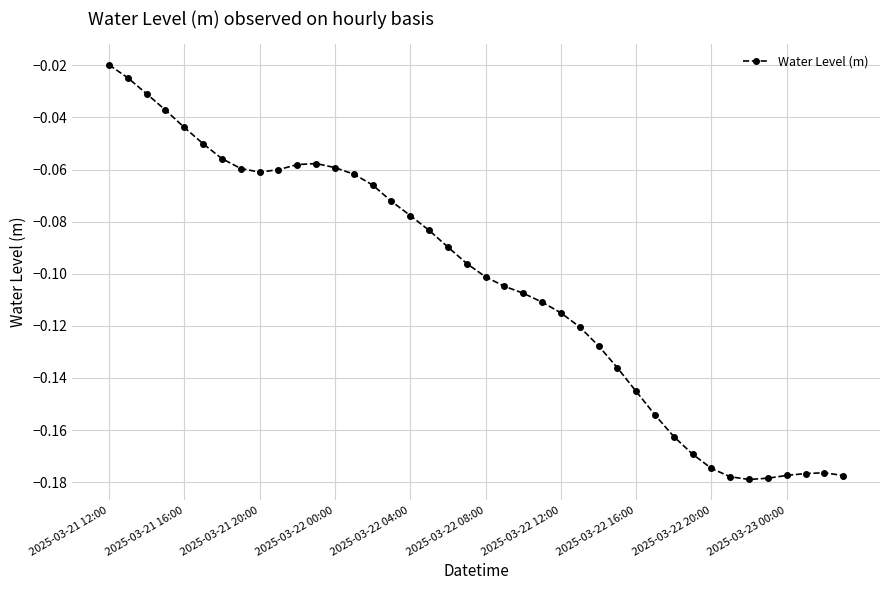

True or false: there are more than 1 points higher than both neighbors.

True